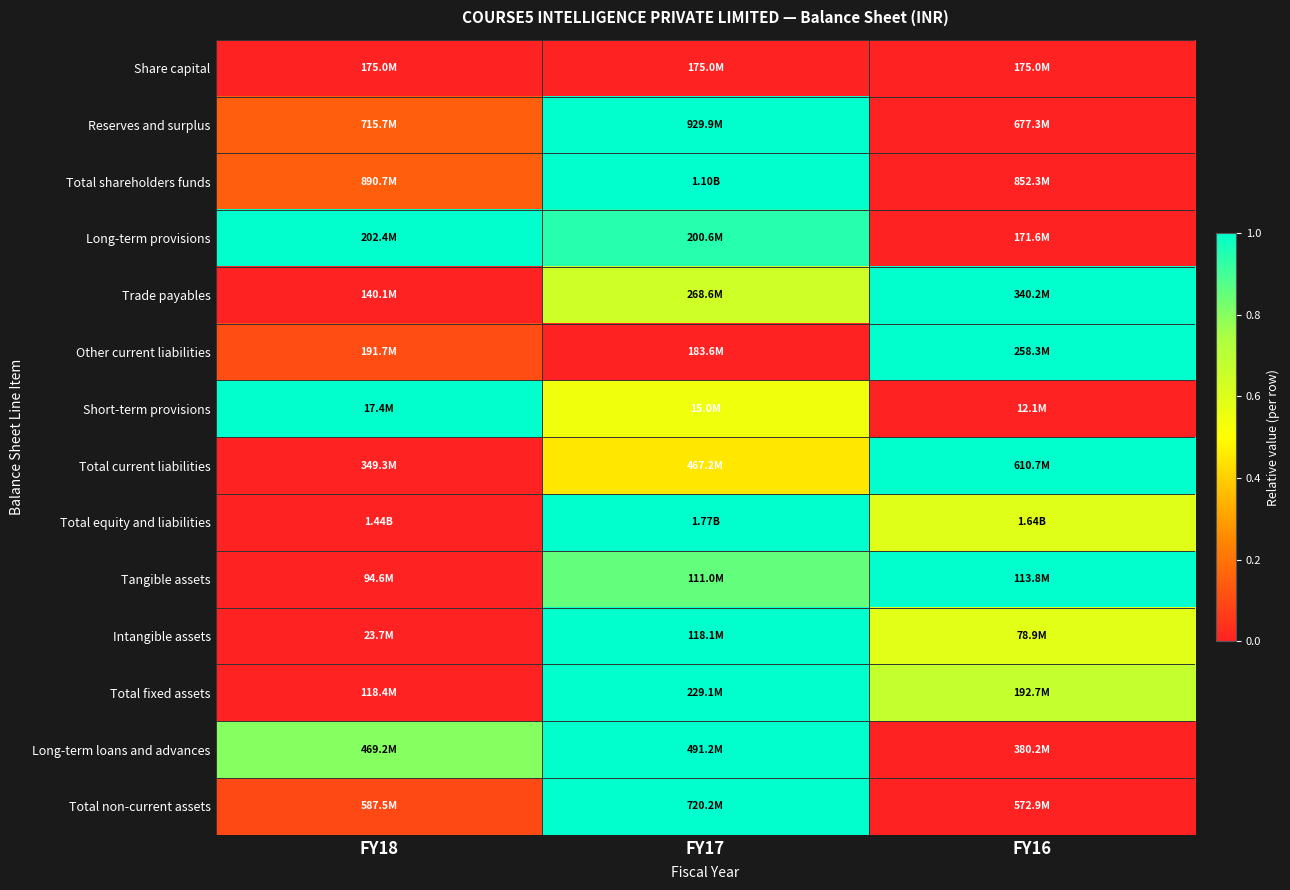

Reading left to right, list all the values displayed in this chart.

Share capital: FY18=0.0	FY17=0.0	FY16=0.0
Reserves and surplus: FY18=0.2	FY17=1.0	FY16=0.0
Total shareholders funds: FY18=0.2	FY17=1.0	FY16=0.0
Long-term provisions: FY18=1.0	FY17=0.9	FY16=0.0
Trade payables: FY18=0.0	FY17=0.6	FY16=1.0
Other current liabilities: FY18=0.1	FY17=0.0	FY16=1.0
Short-term provisions: FY18=1.0	FY17=0.5	FY16=0.0
Total current liabilities: FY18=0.0	FY17=0.5	FY16=1.0
Total equity and liabilities: FY18=0.0	FY17=1.0	FY16=0.6
Tangible assets: FY18=0.0	FY17=0.9	FY16=1.0
Intangible assets: FY18=0.0	FY17=1.0	FY16=0.6
Total fixed assets: FY18=0.0	FY17=1.0	FY16=0.7
Long-term loans and advances: FY18=0.8	FY17=1.0	FY16=0.0
Total non-current assets: FY18=0.1	FY17=1.0	FY16=0.0